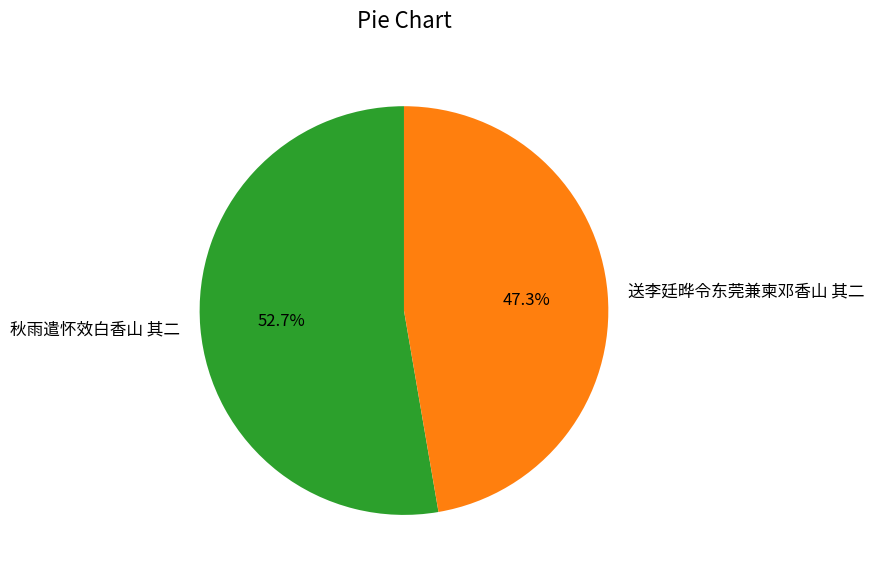

Count the number of slices in the pie.

2